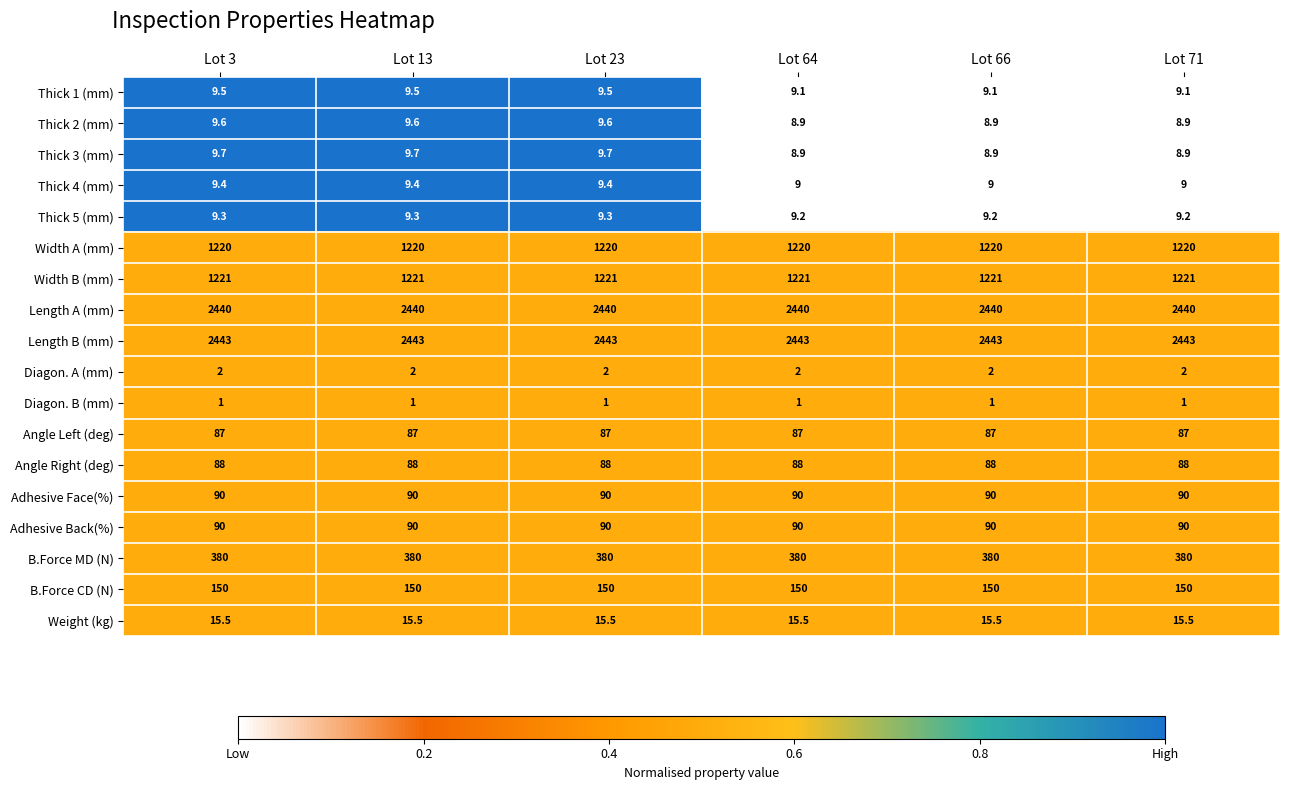

True or false: Length A (mm) has a value of 2440.0 at Lot 23.

True